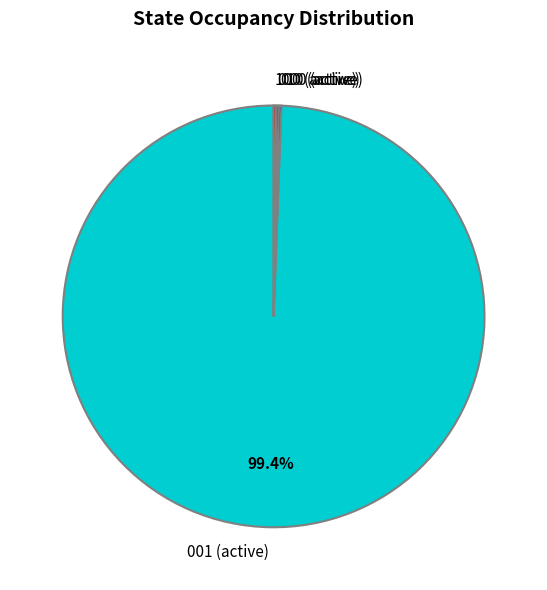

How much of the chart is everything except 001 (active)?

0.6%